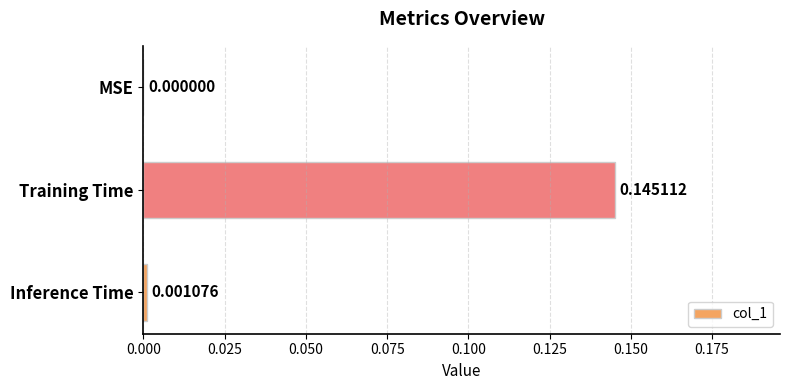

Which has a higher value, MSE or Training Time?

Training Time